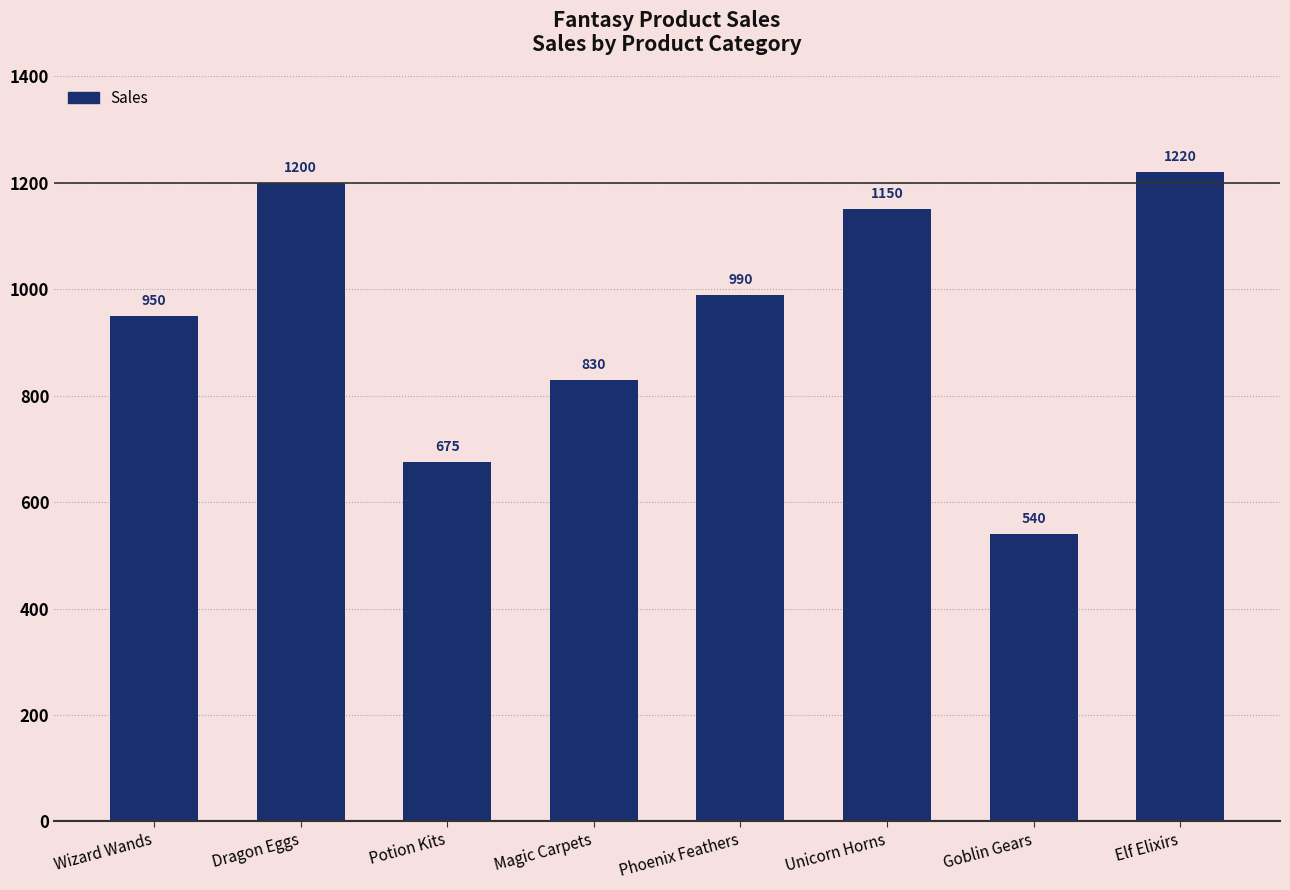

What is the maximum value shown in the chart?

1220